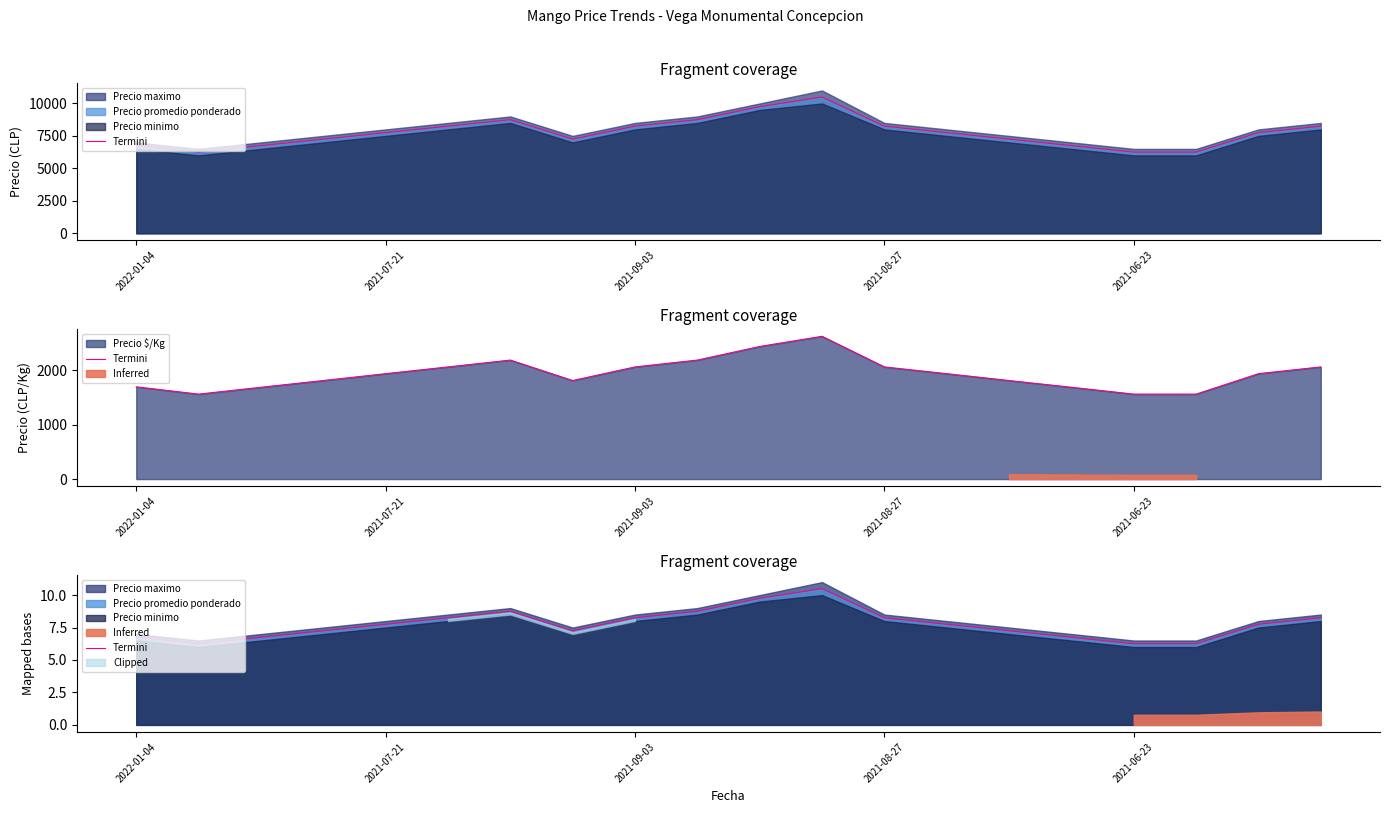

True or false: the data shows 11.1 at 17.

False